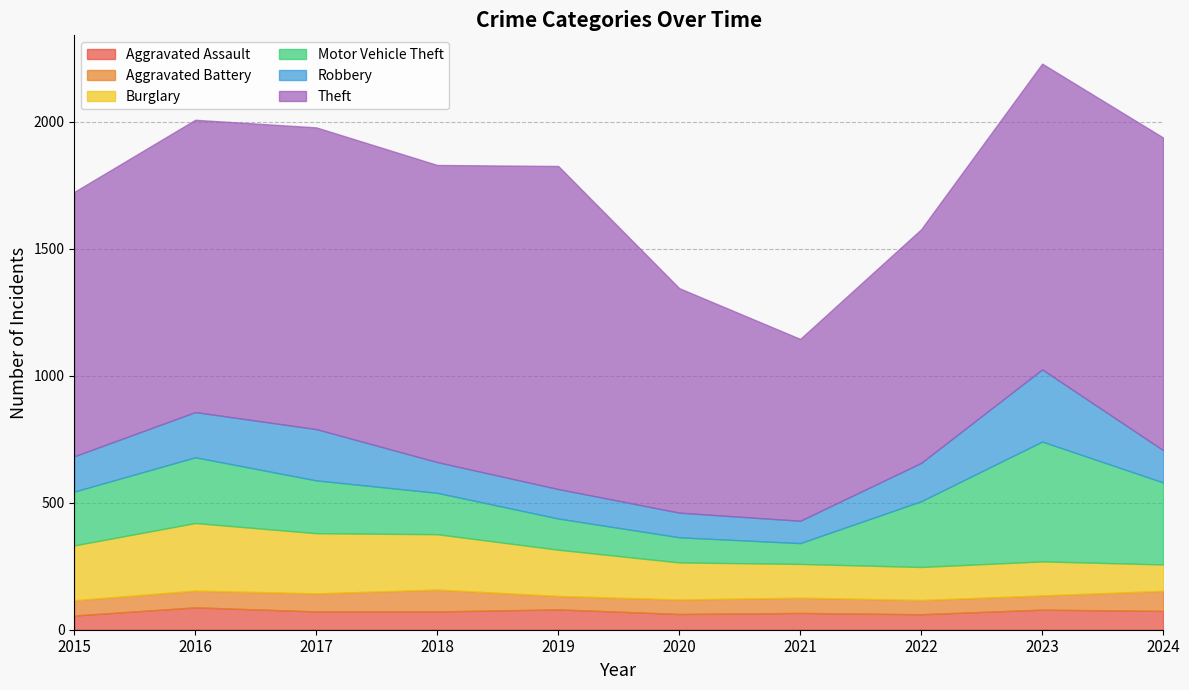

What is the average value of the Robbery series?

150